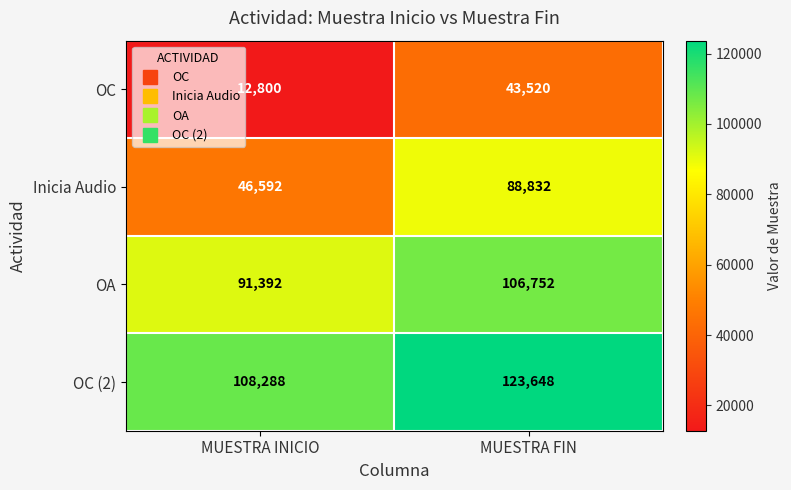

What is the sum of the OC (2) values at MUESTRA FIN and MUESTRA INICIO?

231936